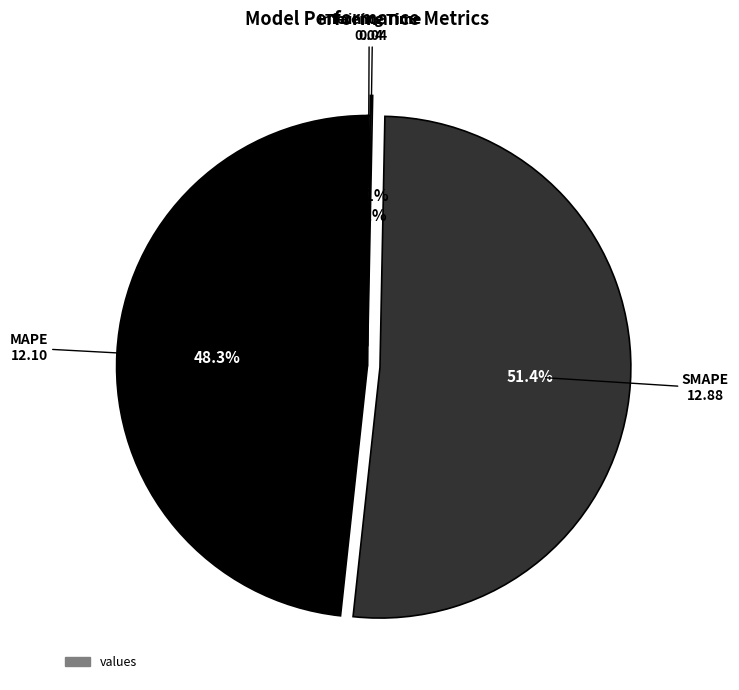

Does any single category account for the majority?

Yes